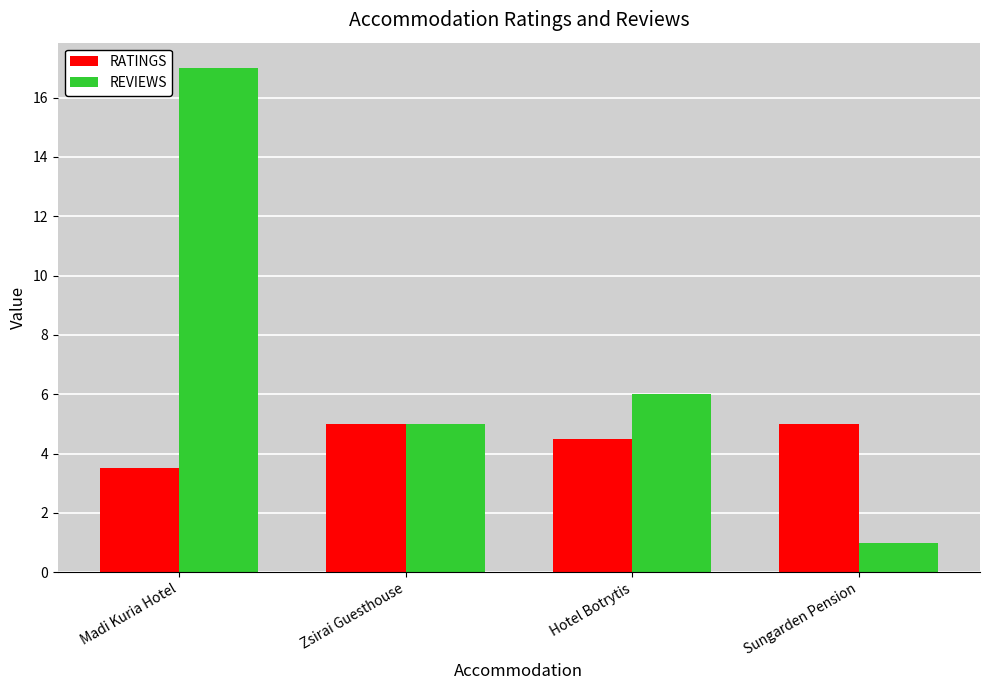

List the series in order of their overall mean, lowest first.

RATINGS, REVIEWS